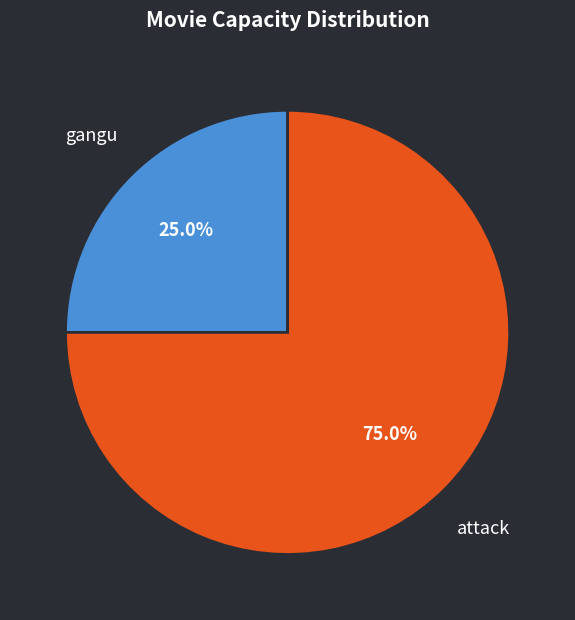

What percentage is NOT represented by attack?

25.0%